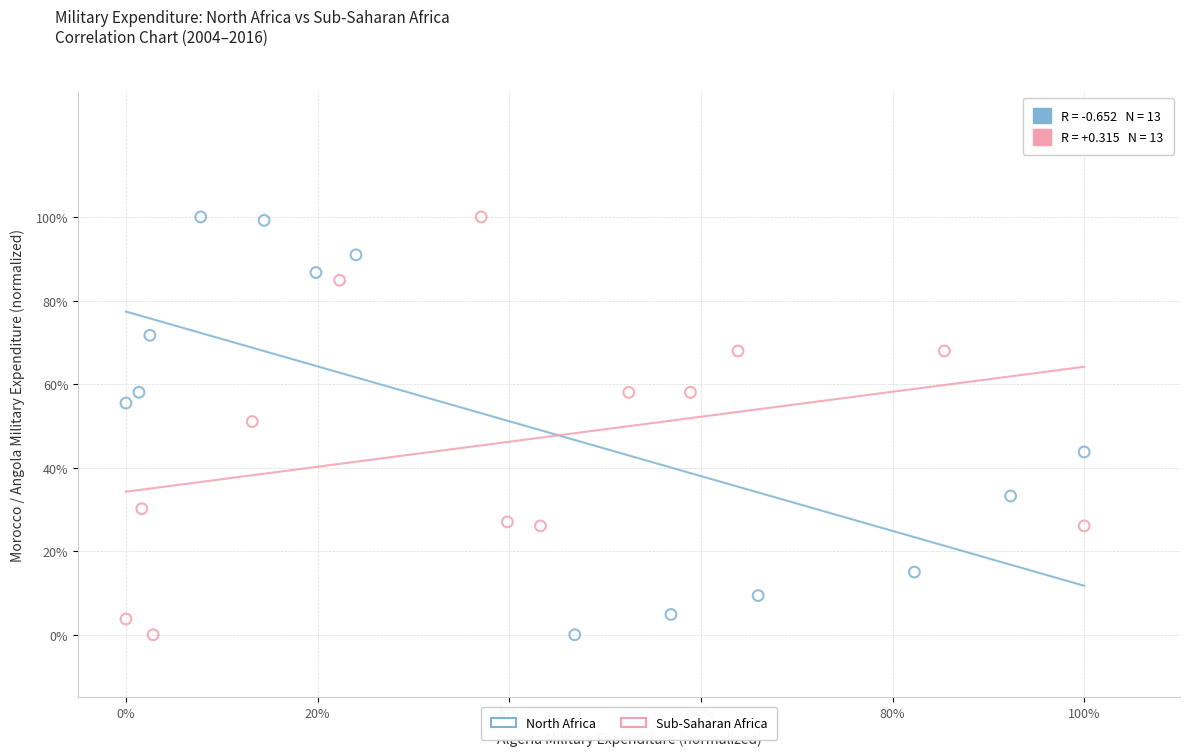

What are all the series names shown in the legend?

North Africa, Sub-Saharan Africa